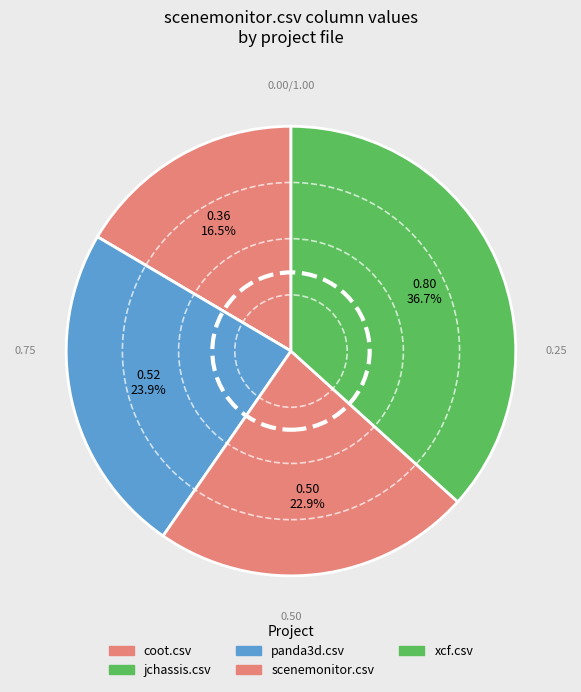

Count the number of slices in the pie.

5